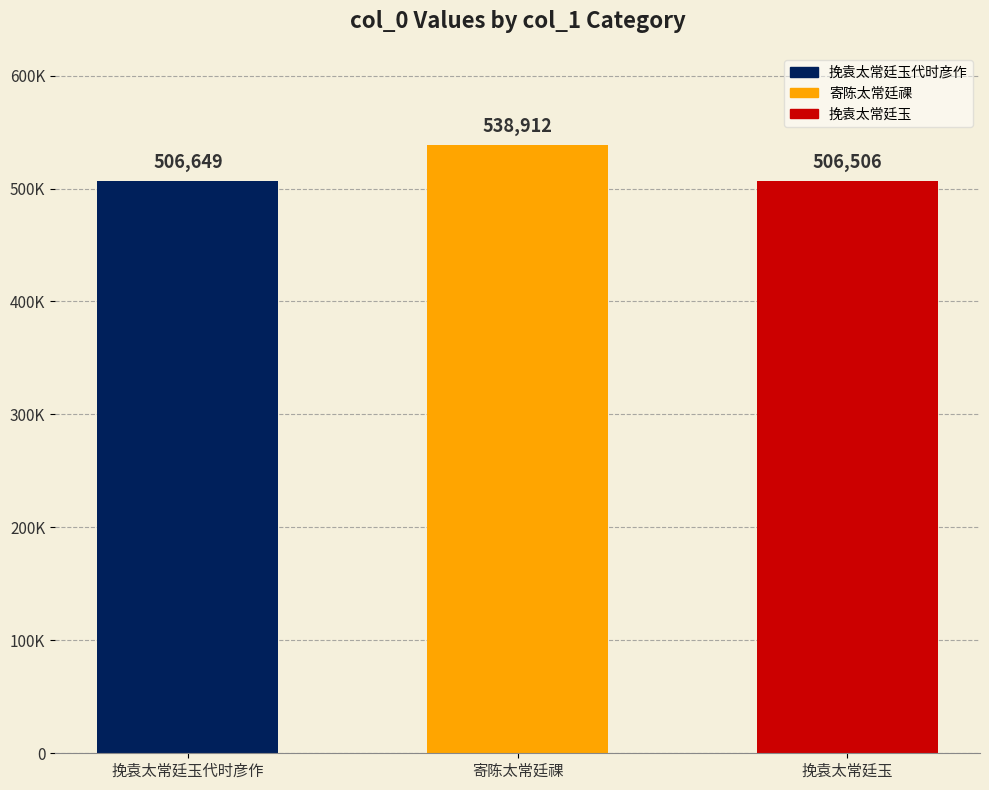

Reading left to right, what are all the values shown in this chart?

挽袁太常廷玉代时彦作=506649	寄陈太常廷祼=538912	挽袁太常廷玉=506506